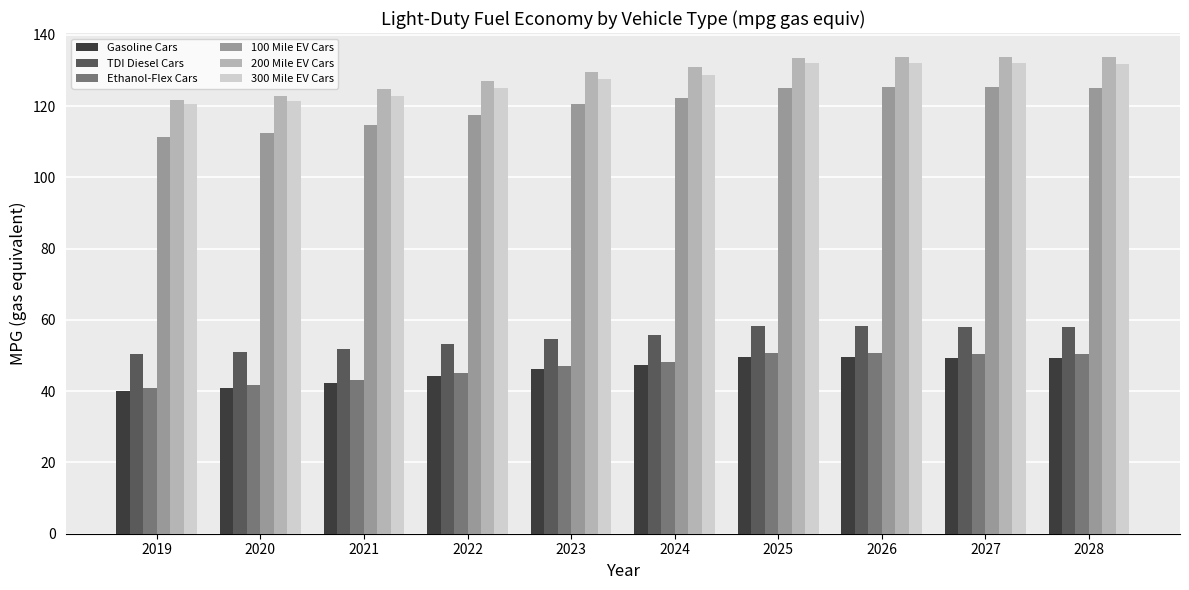

Is the value of 300 Mile EV Cars at 2022 greater than the value of Ethanol-Flex Cars at 2025?

Yes